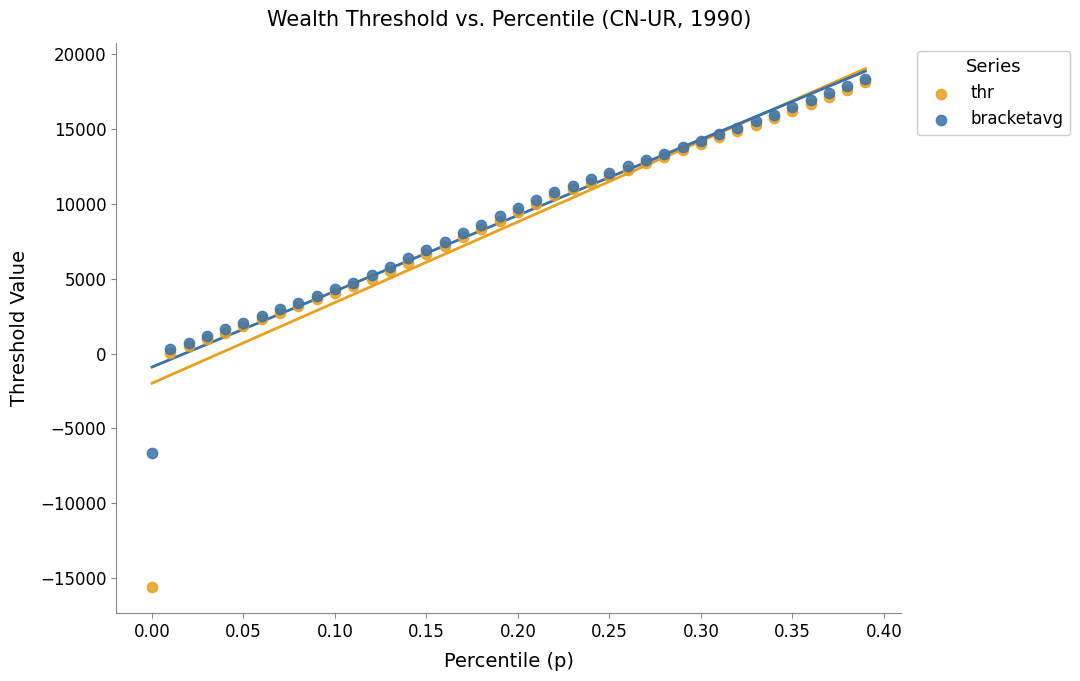

Which series contains the lowest Y value?

thr